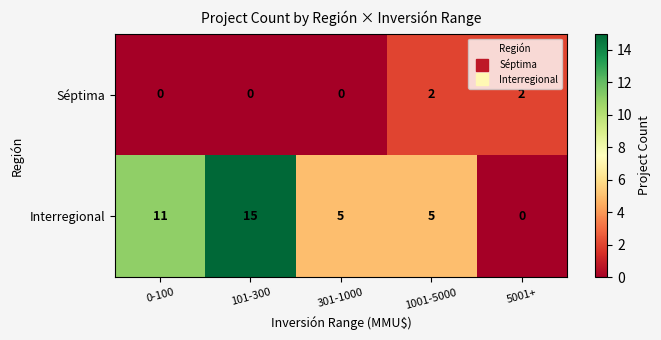

Reading right to left, what are all the values shown in this chart?

Séptima: 2	2	0	0	0
Interregional: 0	5	5	15	11